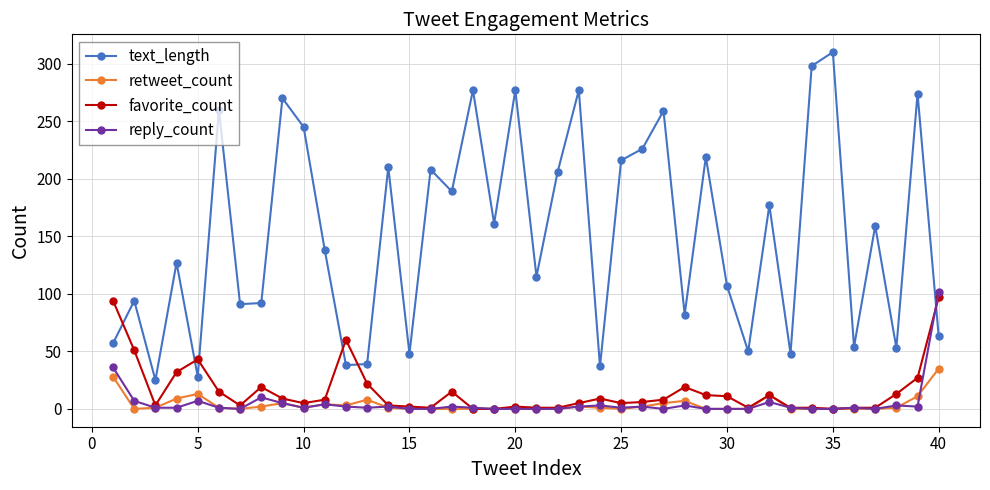

How many categories are shown in the chart?

40